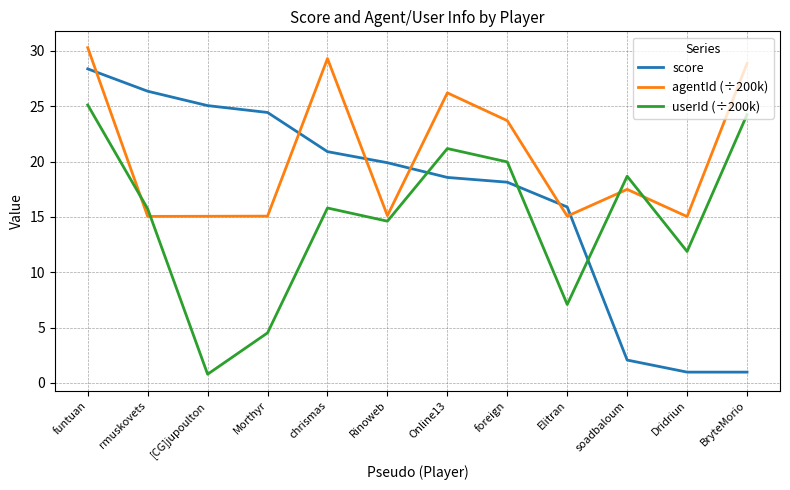

True or false: score has a value of 25.1 at [CG]jupoulton.

True